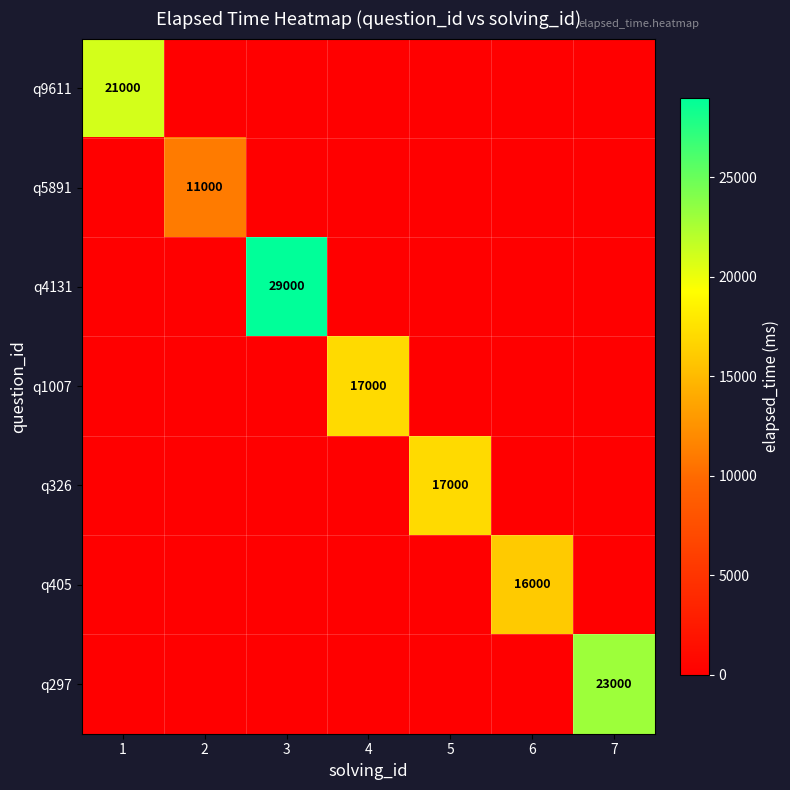

Count the number of data series in this chart.

7